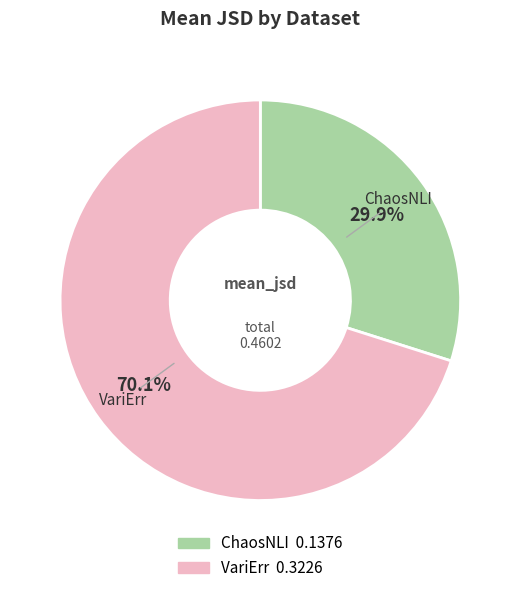

Between VariErr and ChaosNLI, which is larger?

VariErr